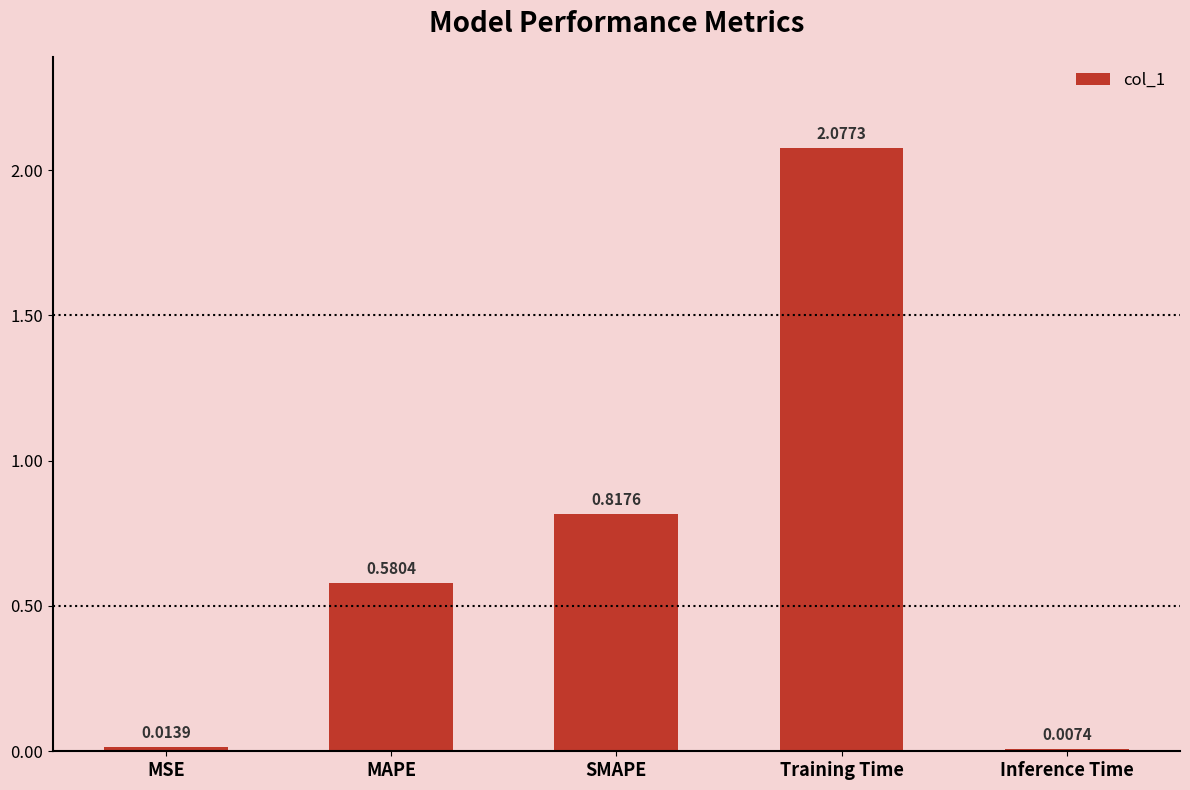

What is the label of the 2nd bar from the left?

MAPE